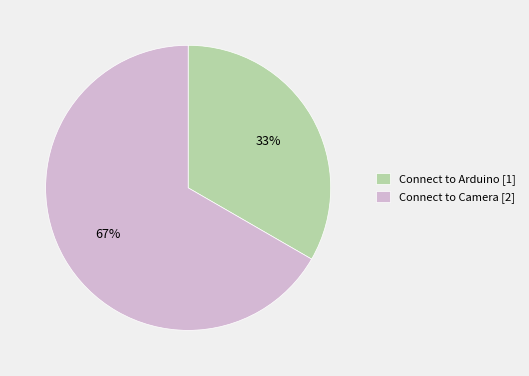

Which category accounts for the majority?

Connect to Camera